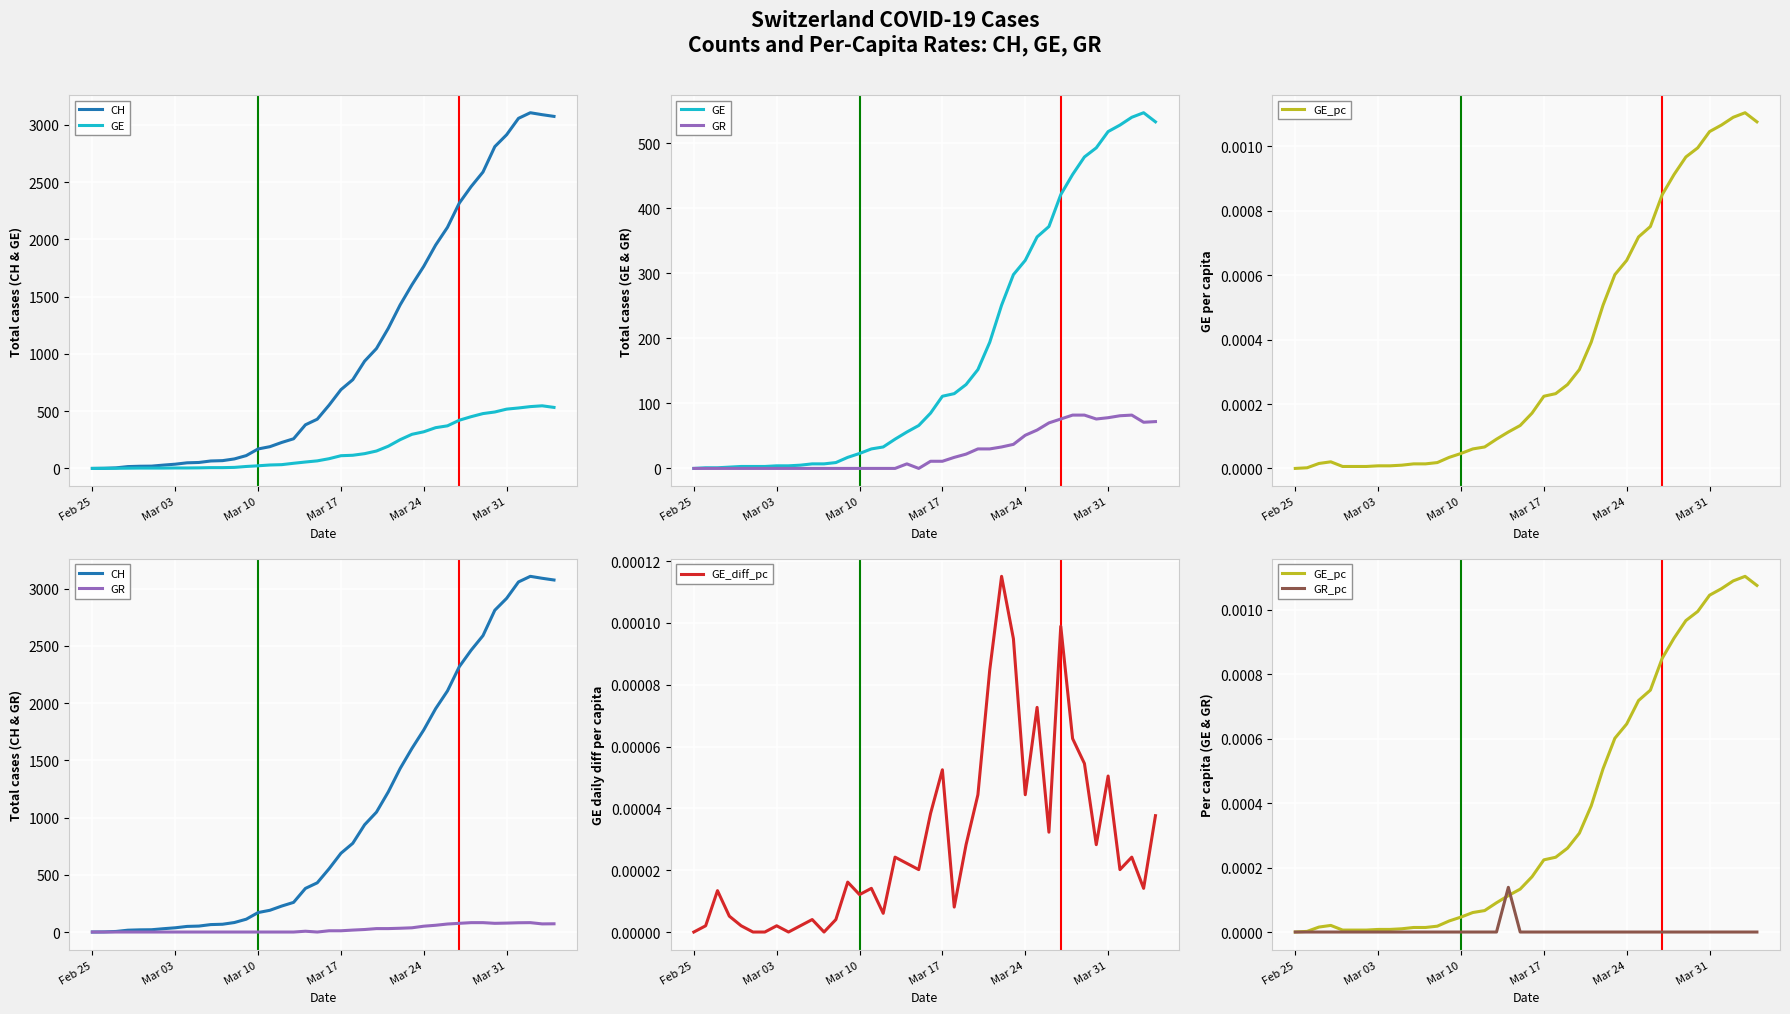

What is the value of the CH point at the 21st from the left?

553.0